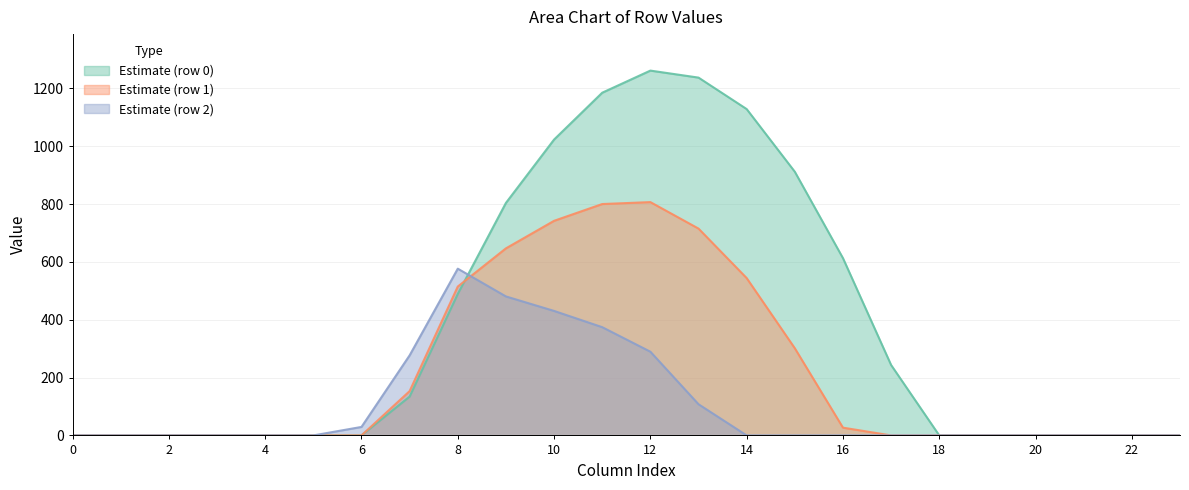

List the labels in order of row_0 value, largest first.

12, 13, 11, 14, 10, 15, 9, 16, 8, 17, 7, 0, 1, 2, 3, 4, 5, 6, 18, 19, 20, 21, 22, 23